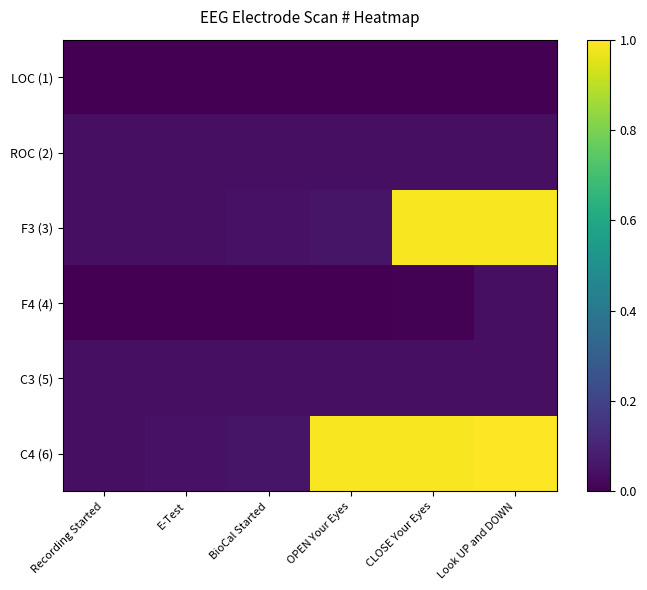

Is the value of F4 (4) at CLOSE Your Eyes greater than the value of LOC (1) at BioCal Started?

Yes